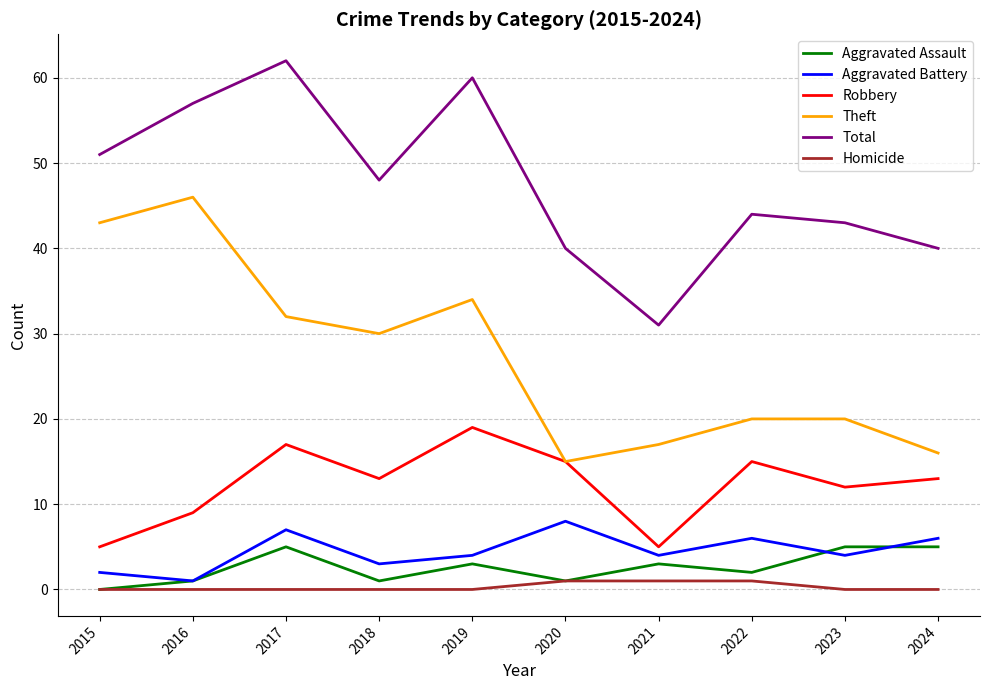

Which category has the lowest value in the Aggravated Assault series?

2015